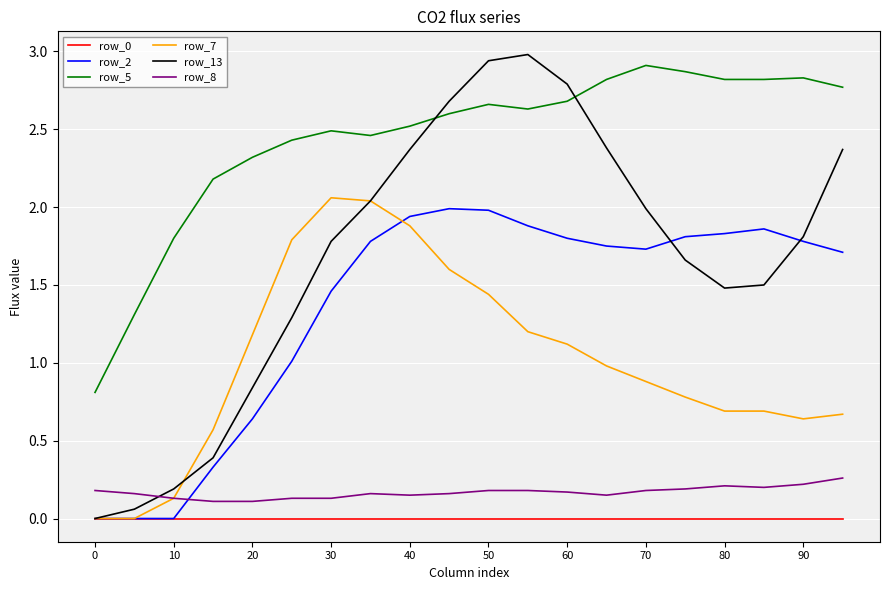

True or false: row_0 and row_8 intersect in this chart.

False